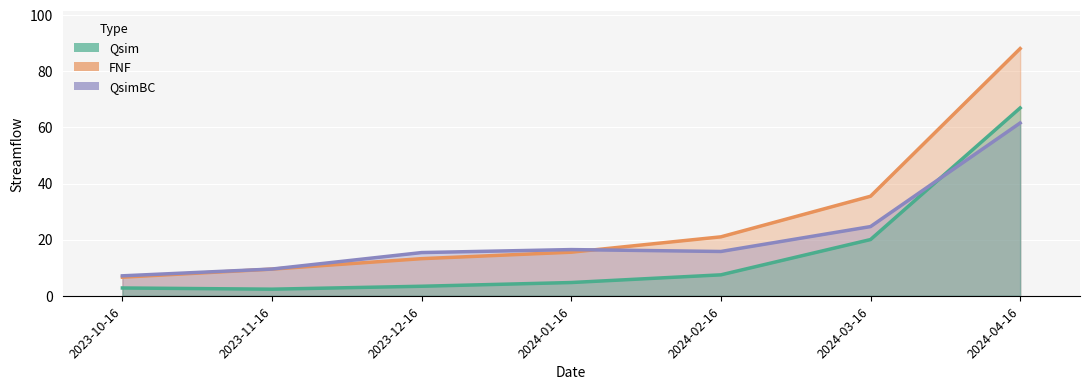

What is the label of the 7th point from the left?

2024-04-16